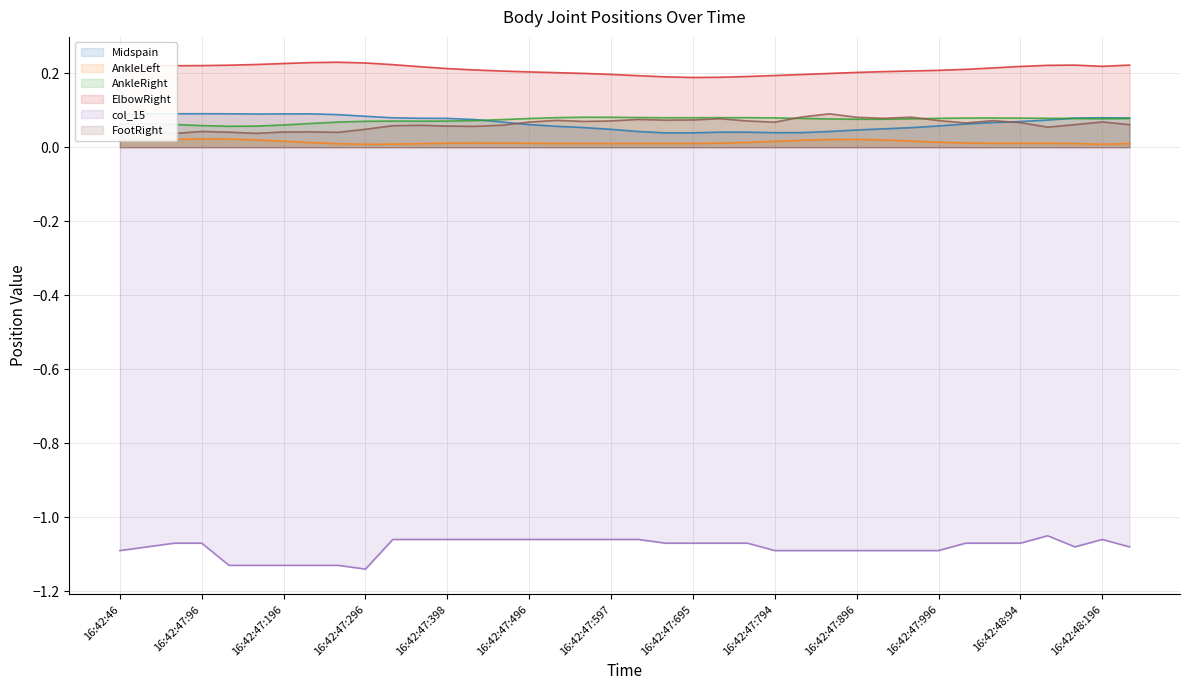

True or false: col_15 and AnkleLeft cross at least once.

False